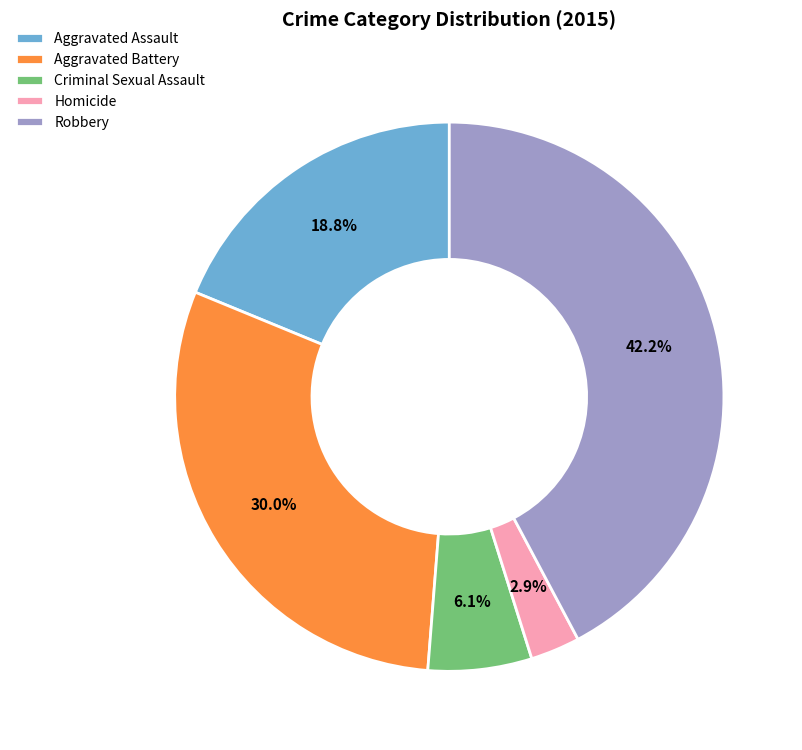

What percentage is NOT represented by Aggravated Battery?

70.0%